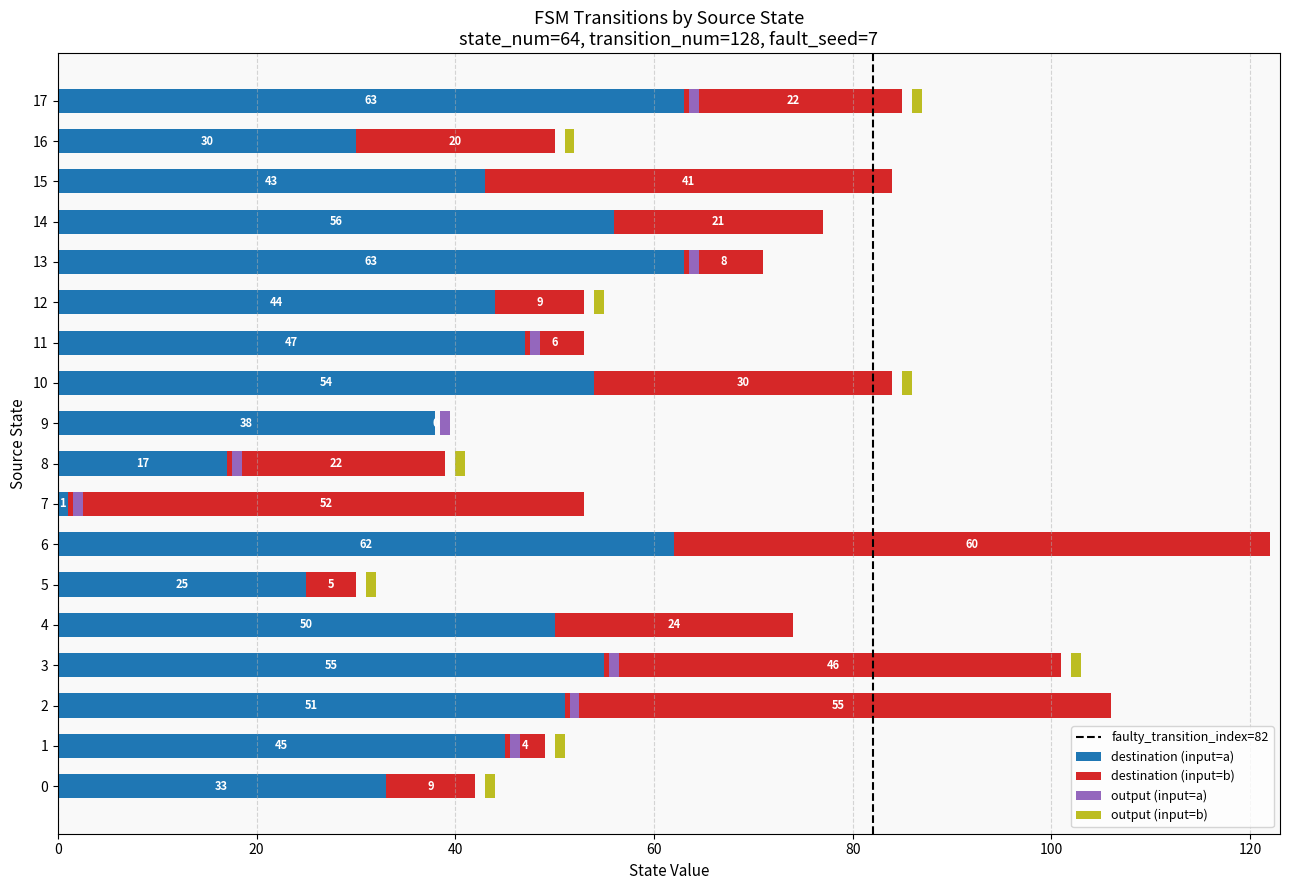

What is the value of the destination_state bar at the 35th from the left?

33